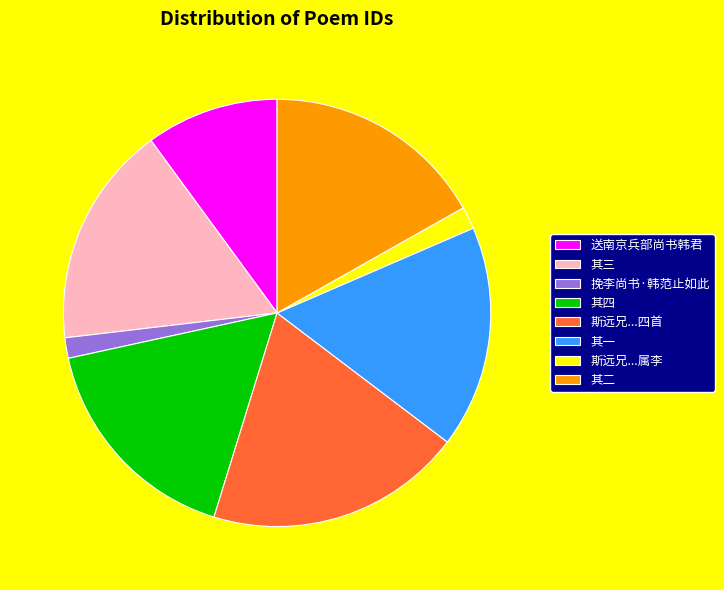

Is it true that 挽李尚书·韩范止如此 is 2% of the pie?

True